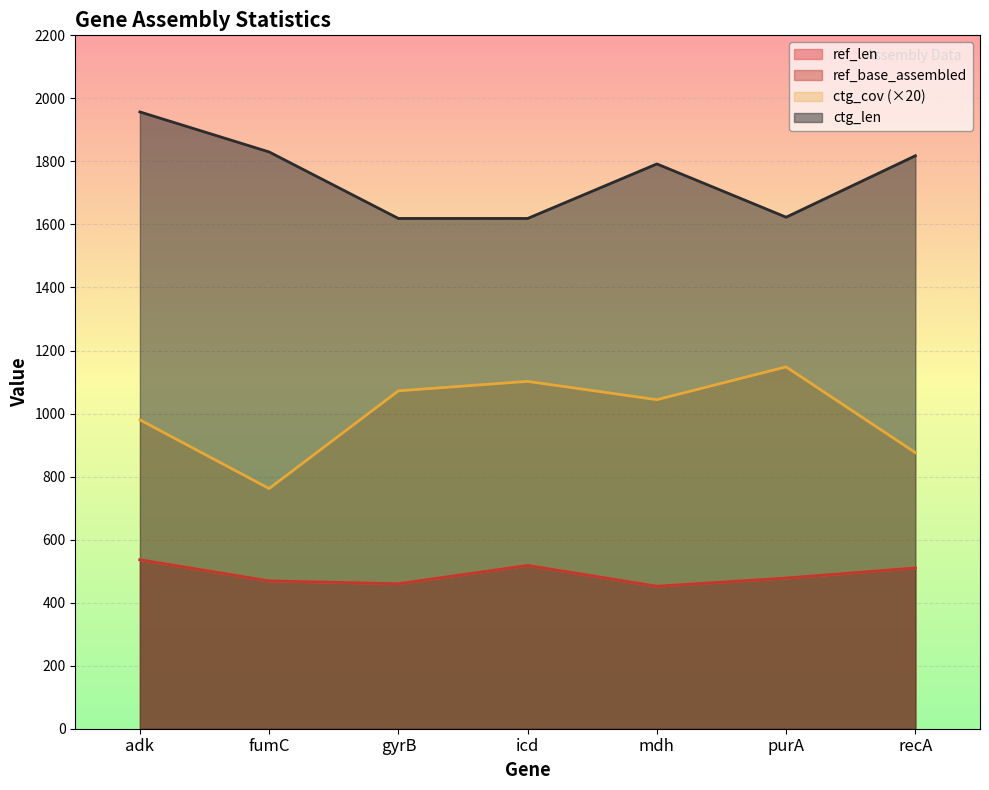

What is the difference between the maximum and second lowest values in the ref_len series?

76